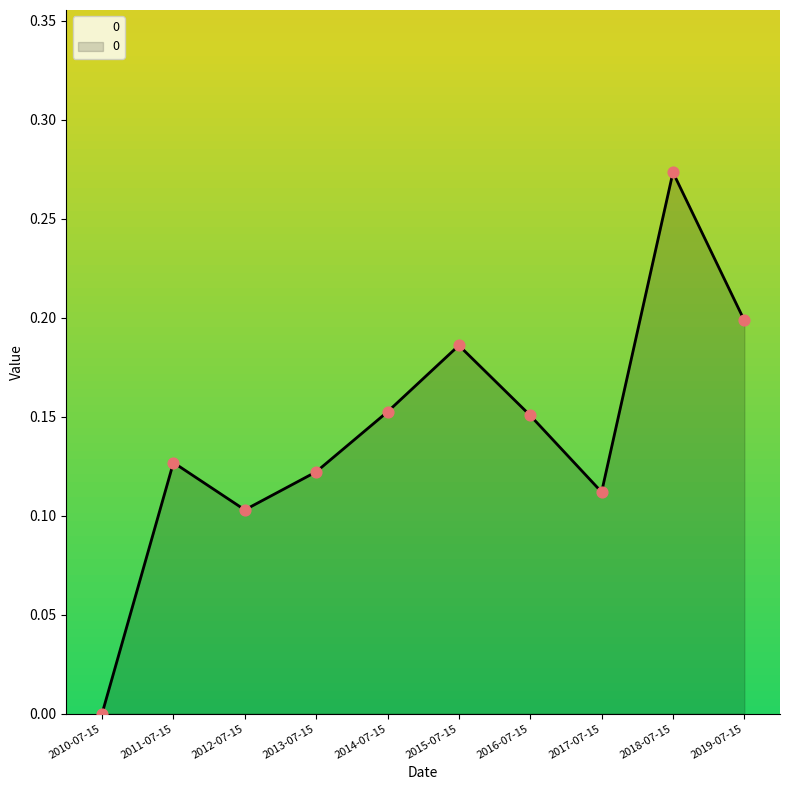

Which has a higher value, 2013-07-15 or 2015-07-15?

2015-07-15